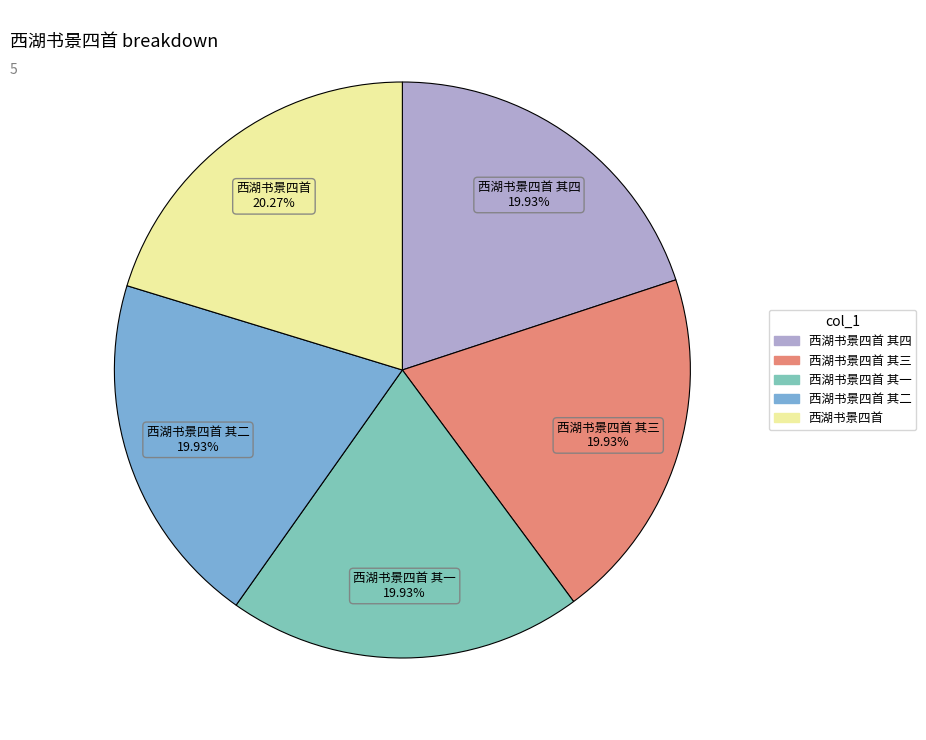

Is there any slice that represents more than half of the pie?

No